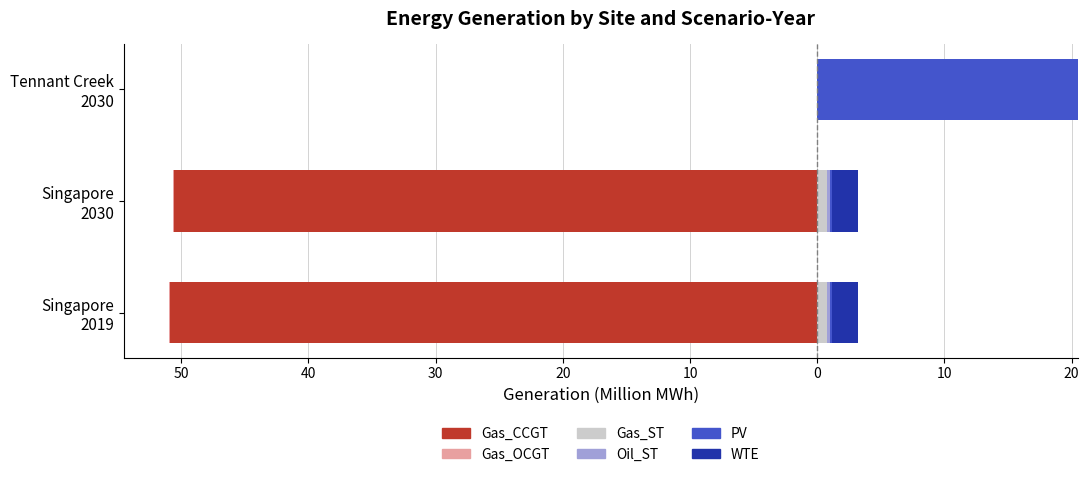

What are all the series names shown in the legend?

Gas_CCGT, Gas_OCGT, Gas_ST, Oil_ST, PV, WTE